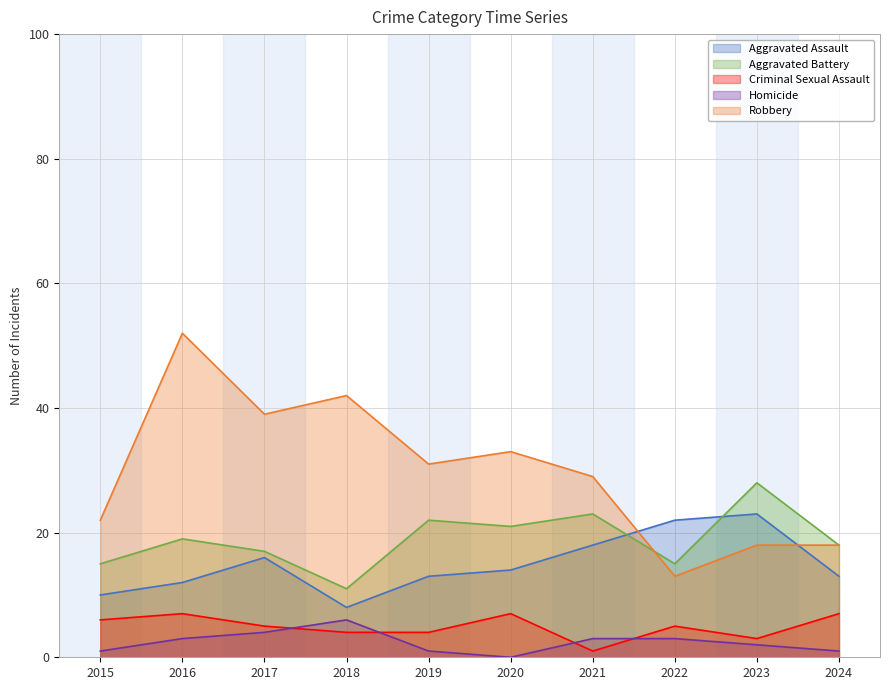

The value of Homicide at 2019 is 1. True or false?

True